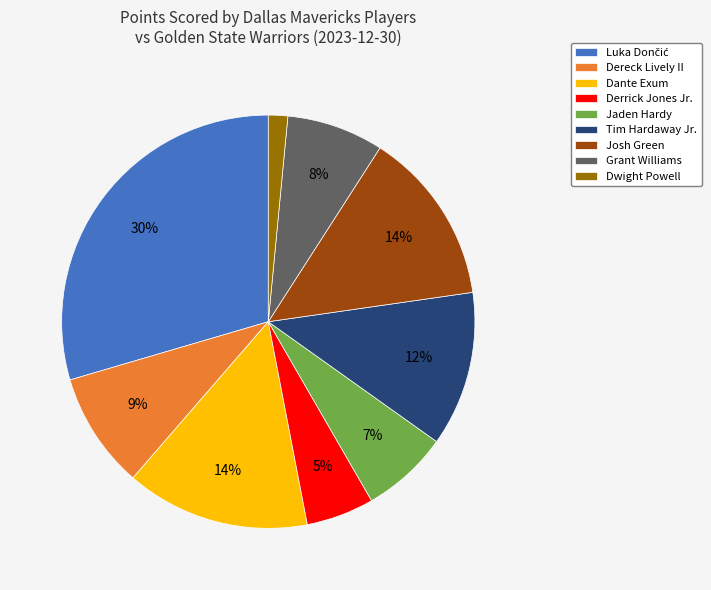

What is the smallest slice in the pie chart?

Dwight Powell